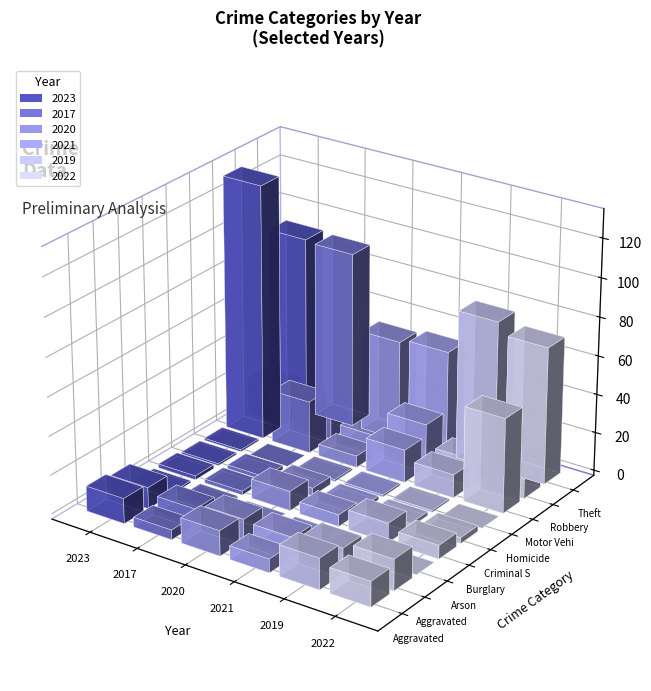

Are the bars grouped side by side (vs. stacked)?

Yes